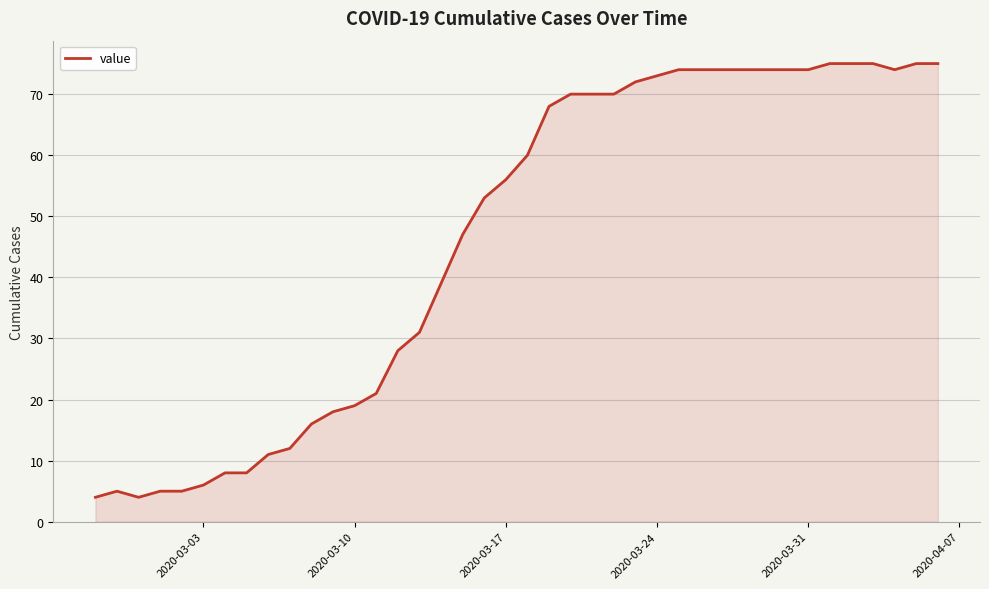

What is the difference between the maximum and minimum values?

71